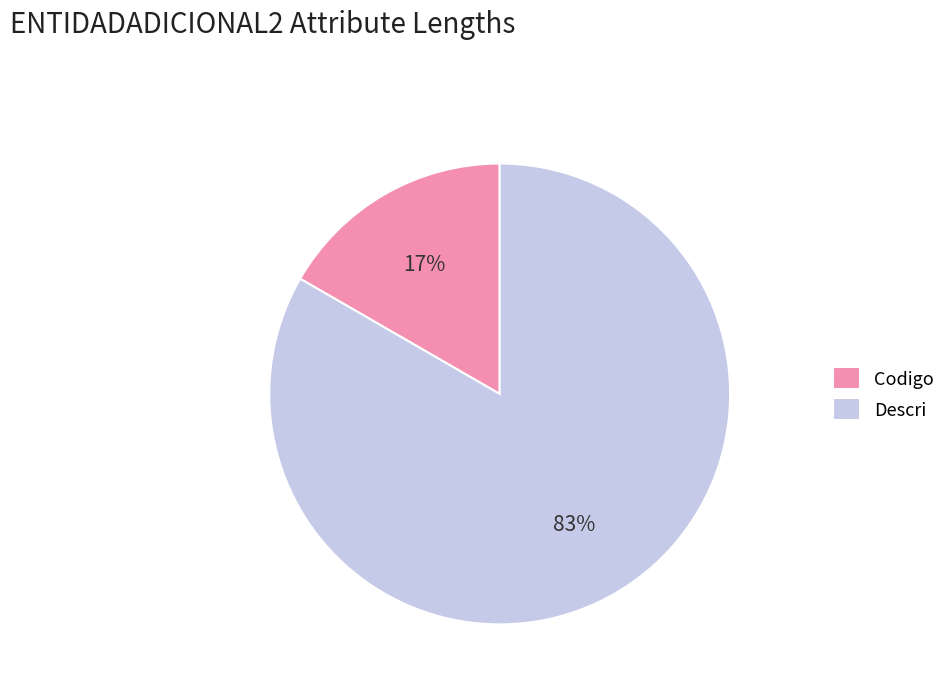

Which has a higher value, Descri or Codigo?

Descri